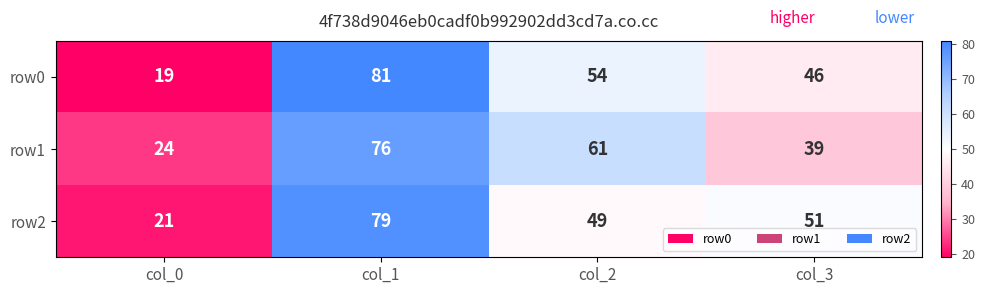

Which series changed the most between col_0 and col_3?

row2